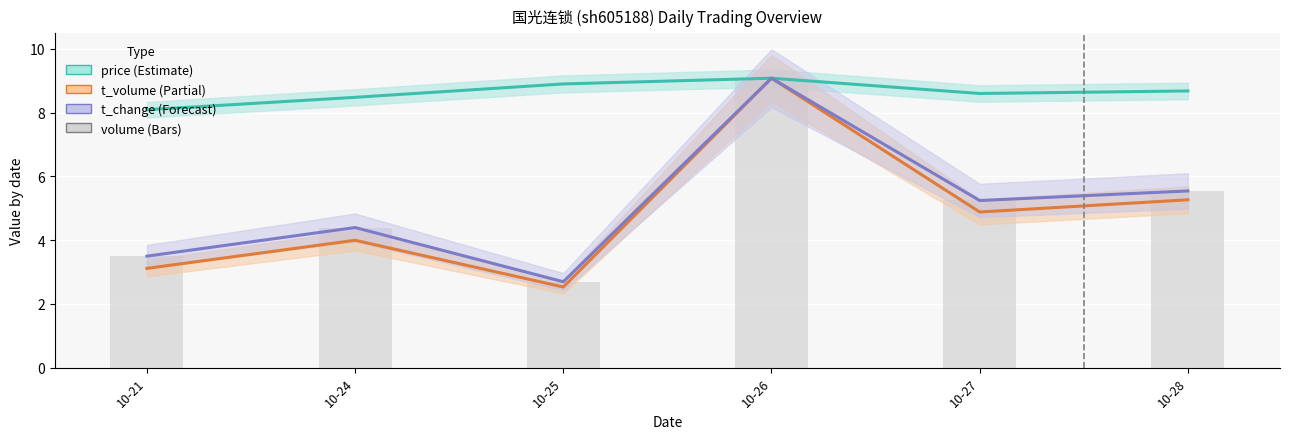

What is the value of the price bar at the 6th from the left?

8.7